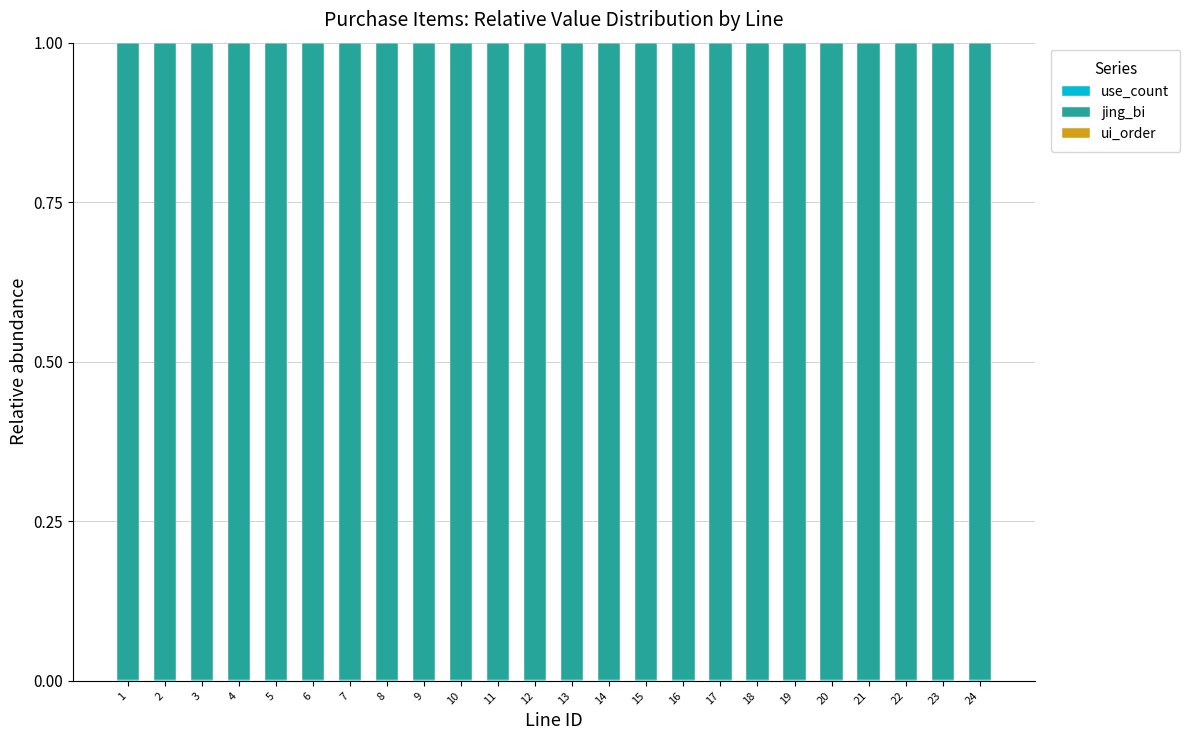

Does the chart contain stacked bars?

Yes